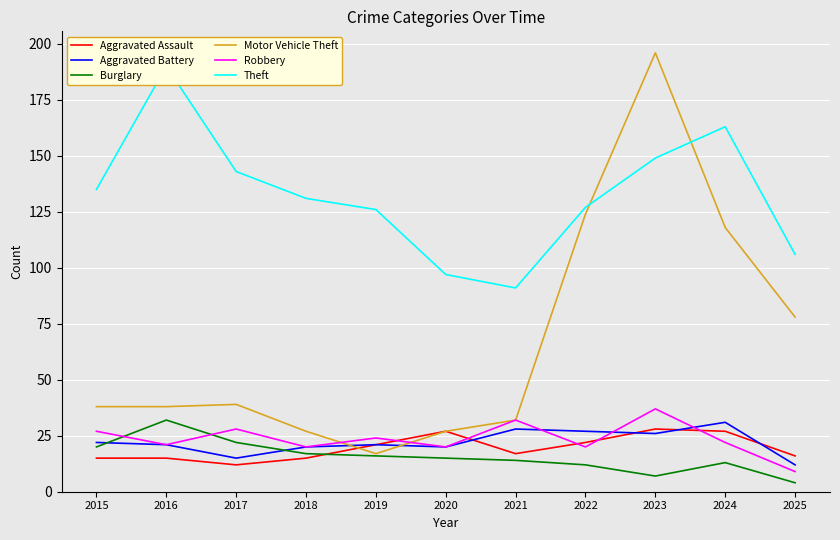

At which label is Aggravated Assault closest to 20?

2019